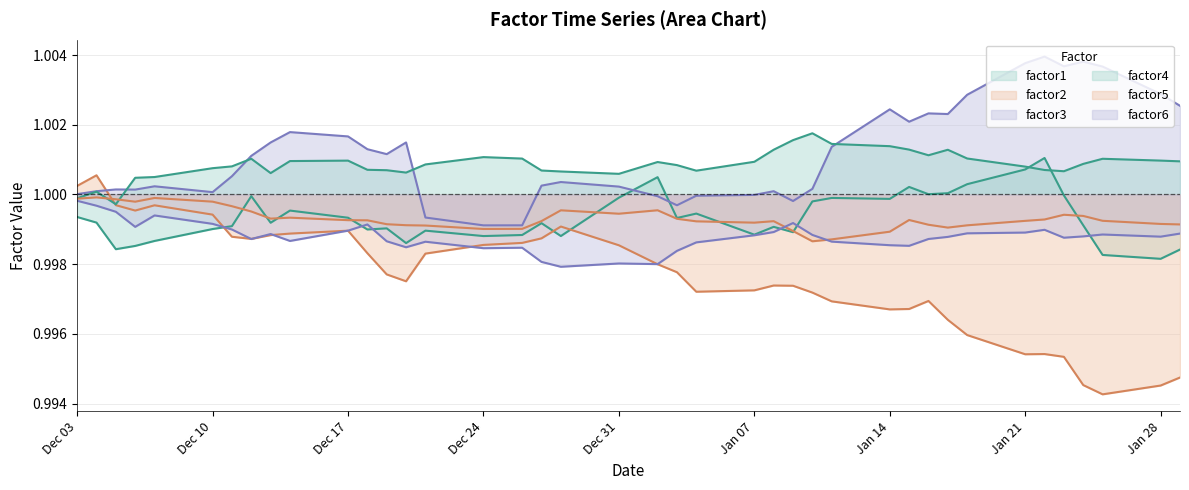

How many lines are shown in the chart?

6